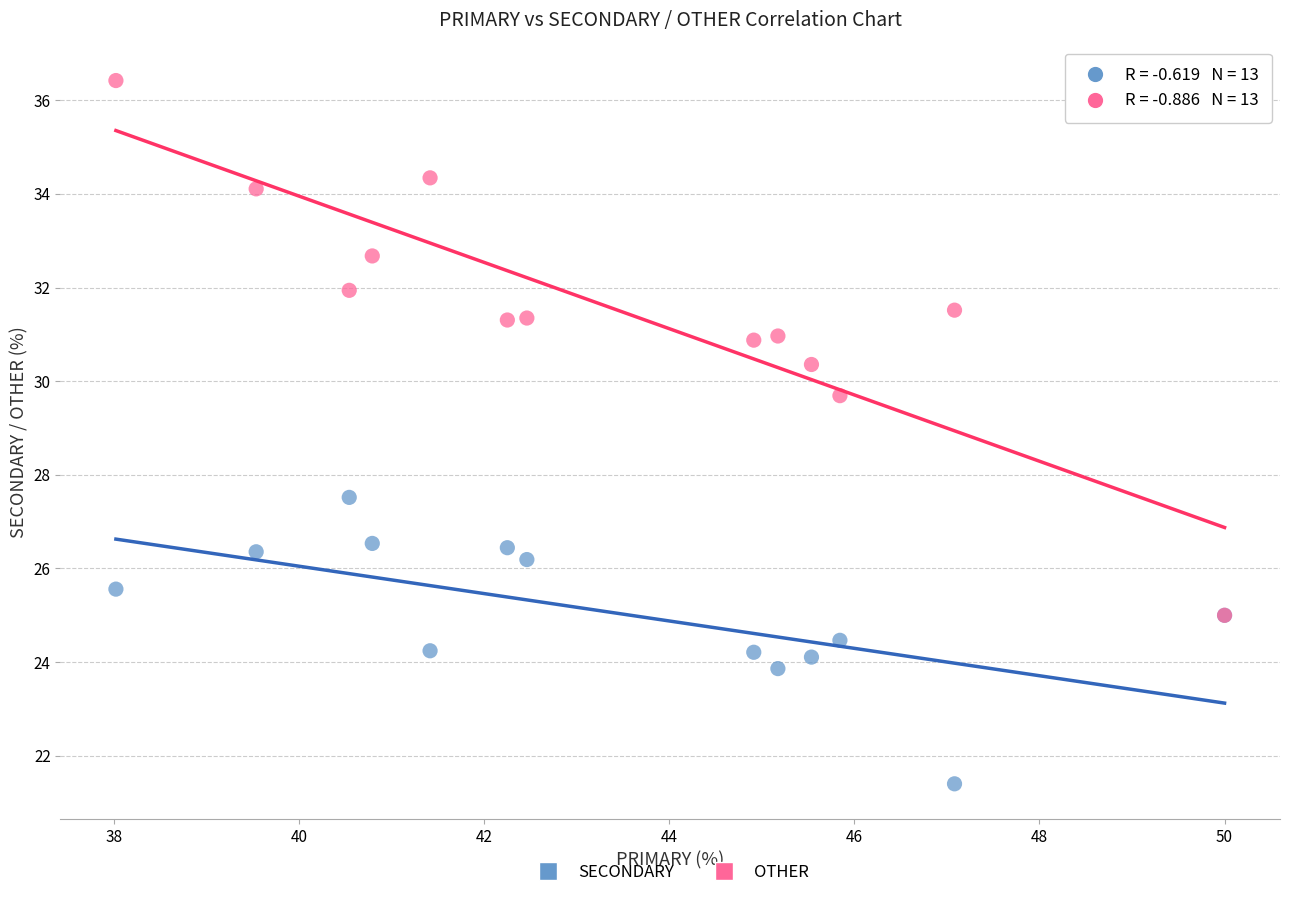

Across all series, what Y value is closest to 28?

27.5